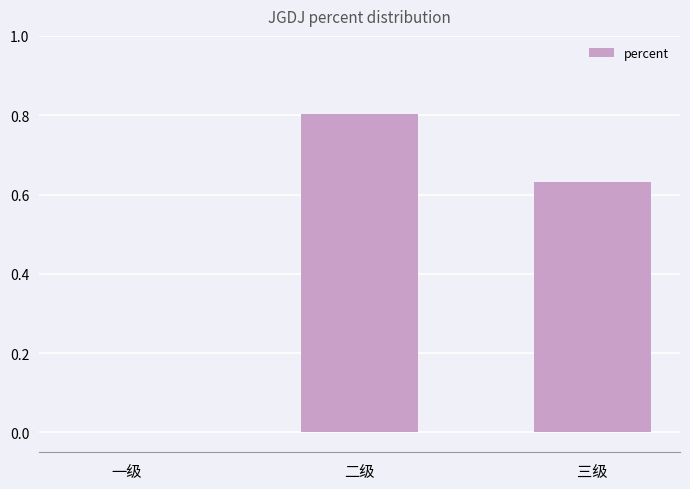

What is the approximate value at 二级?

0.8